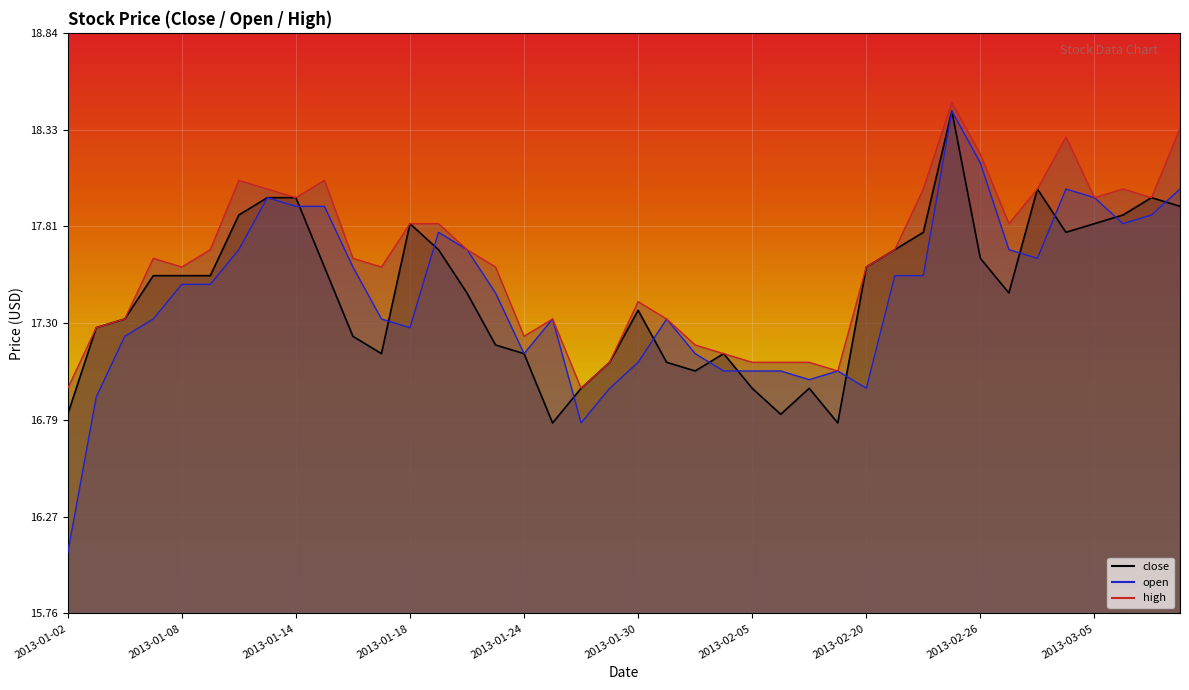

Where is the first local minimum for close?

2013-01-17